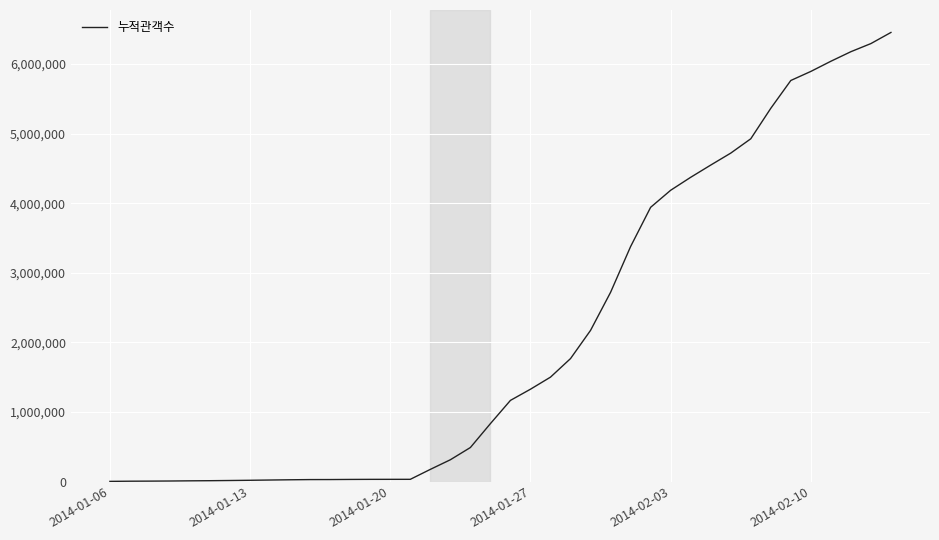

What is the difference between the maximum and minimum values?

6451206